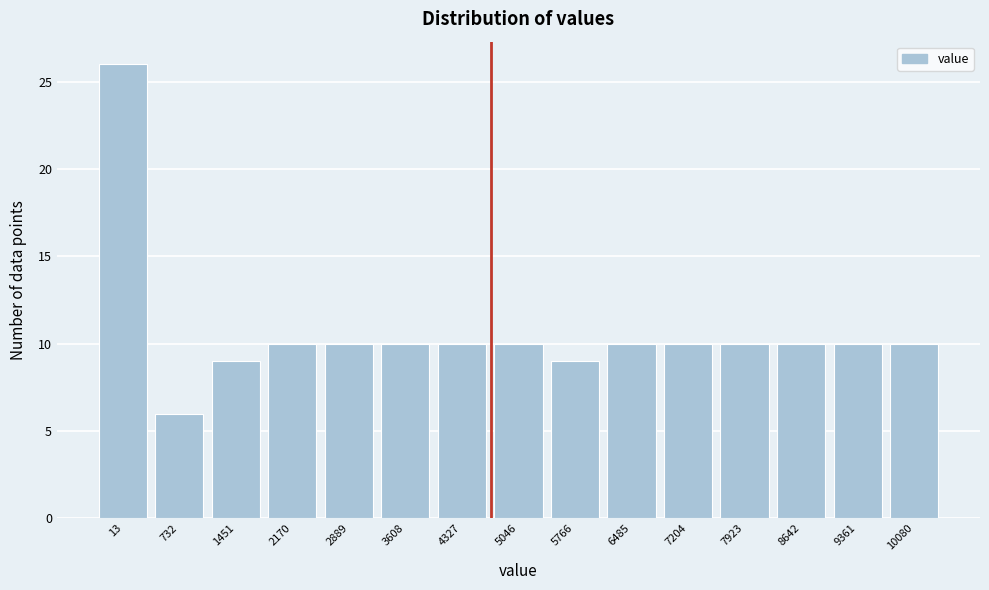

Reading right to left, list all the values displayed in this chart.

10080=10	9361=10	8642=10	7923=10	7204=10	6485=10	5766=9	5046=10	4327=10	3608=10	2889=10	2170=10	1451=9	732=6	13=26